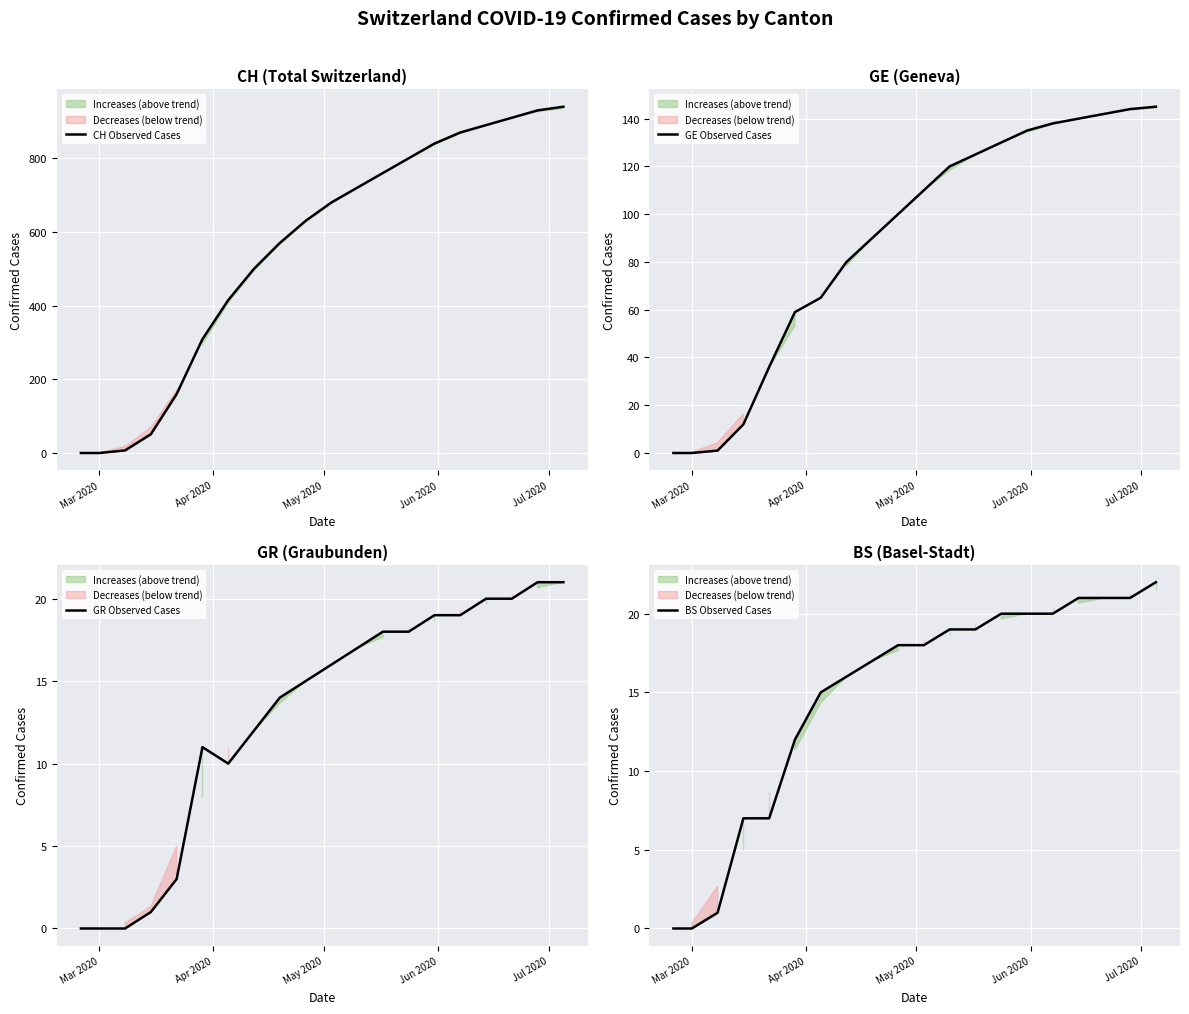

What is the maximum value for CH Observed Cases?

940